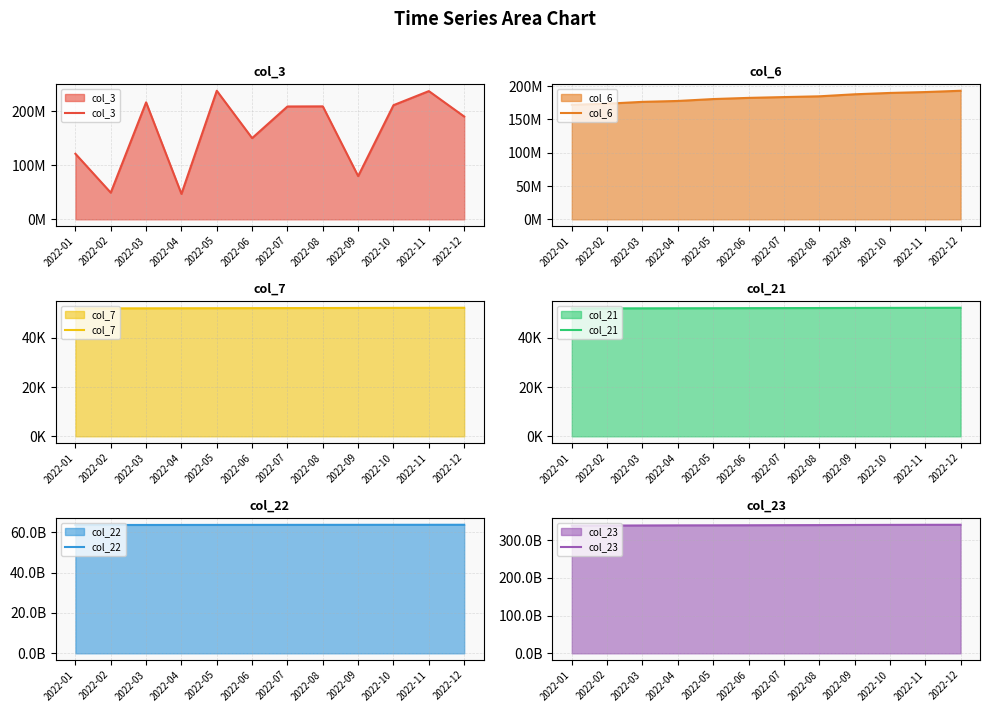

Which label corresponds to the smallest value in the chart?

2022-01